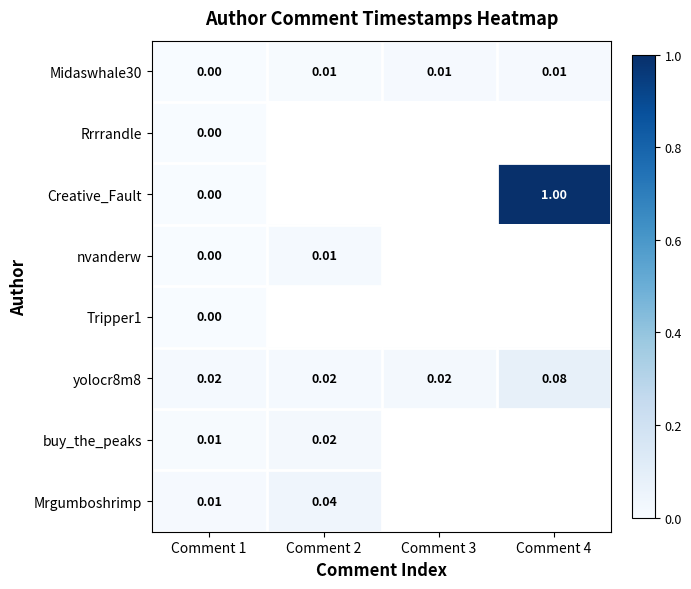

Rank the series by their maximum value, from highest to lowest.

Creative_Fault, yolocr8m8, Mrgumboshrimp, buy_the_peaks, nvanderw, Midaswhale30, Tripper1, Rrrrandle